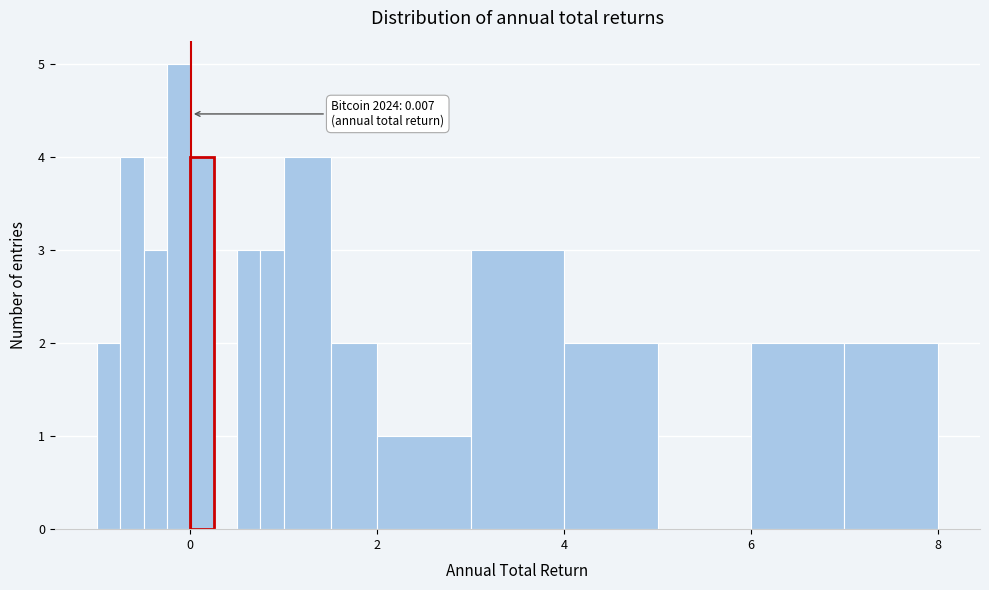

Around what value on the x-axis is the tallest bar? Give the approximate position of its centre, as read against the axis.

-0.2